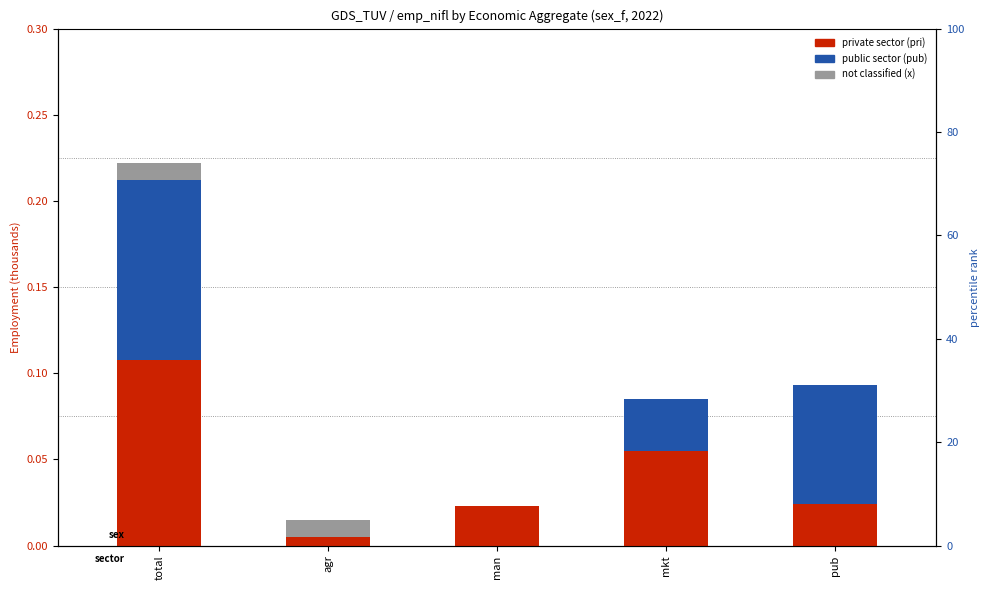

At which category does the chart reach its peak across all series?

total